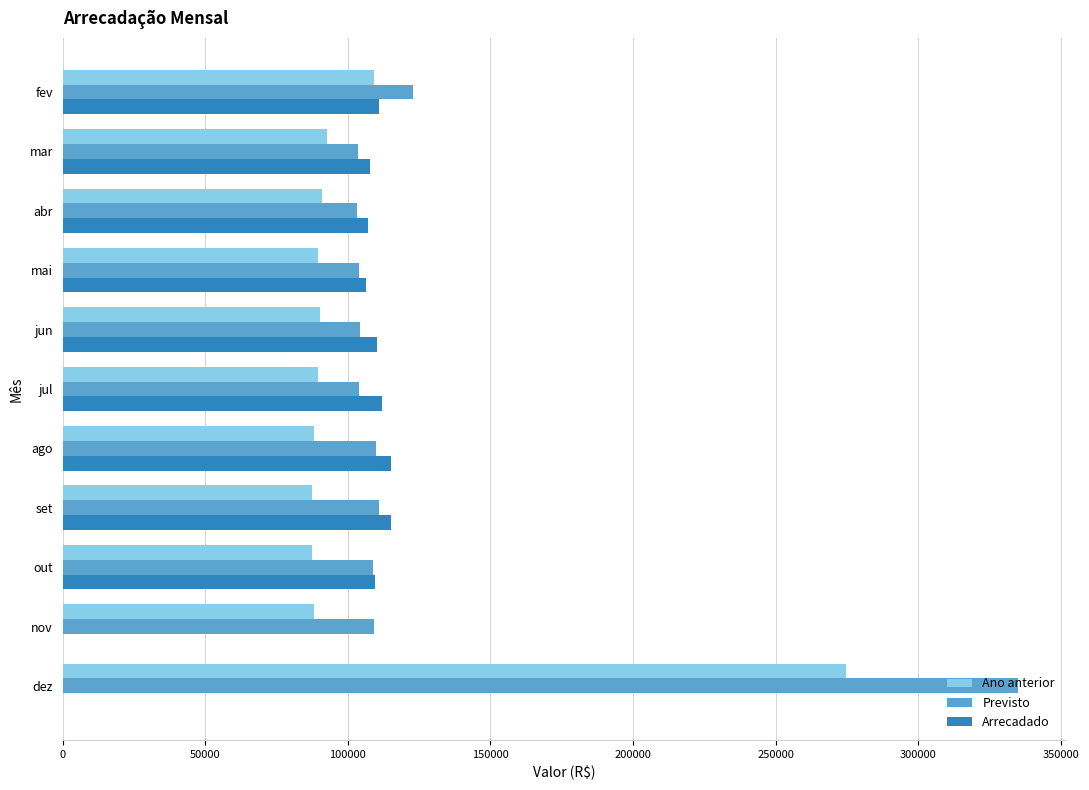

Read the Previsto value at dez.

335083.0